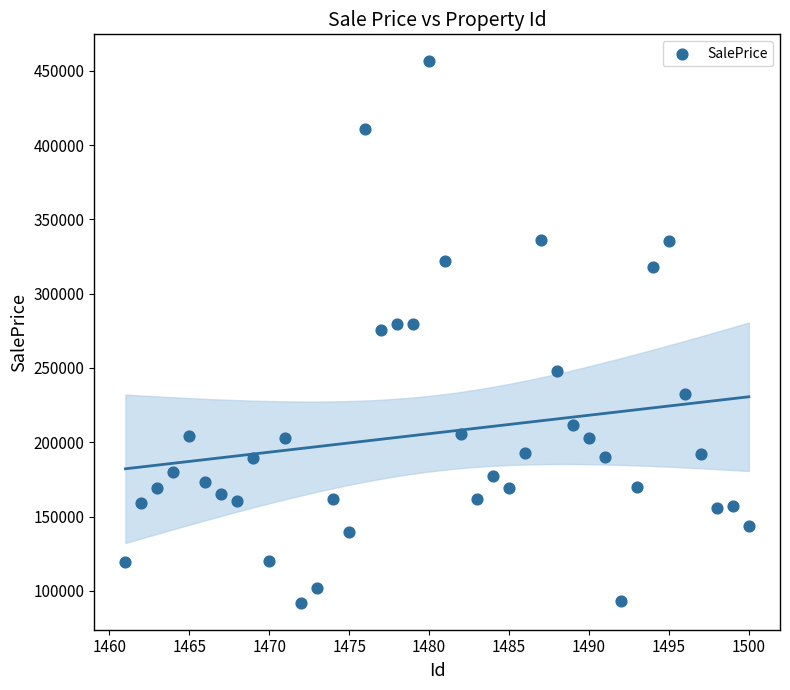

What is the range of Y values (max minus min)?

364294.7